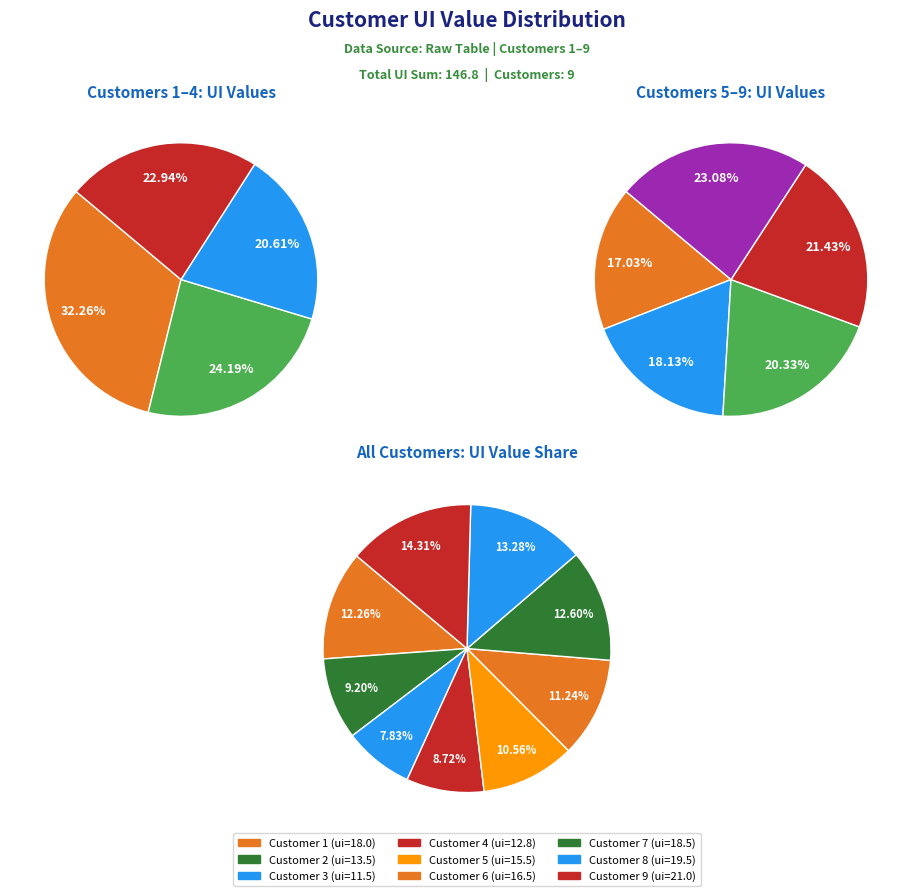

Combined, do 3 and 2 account for over 50%?

No